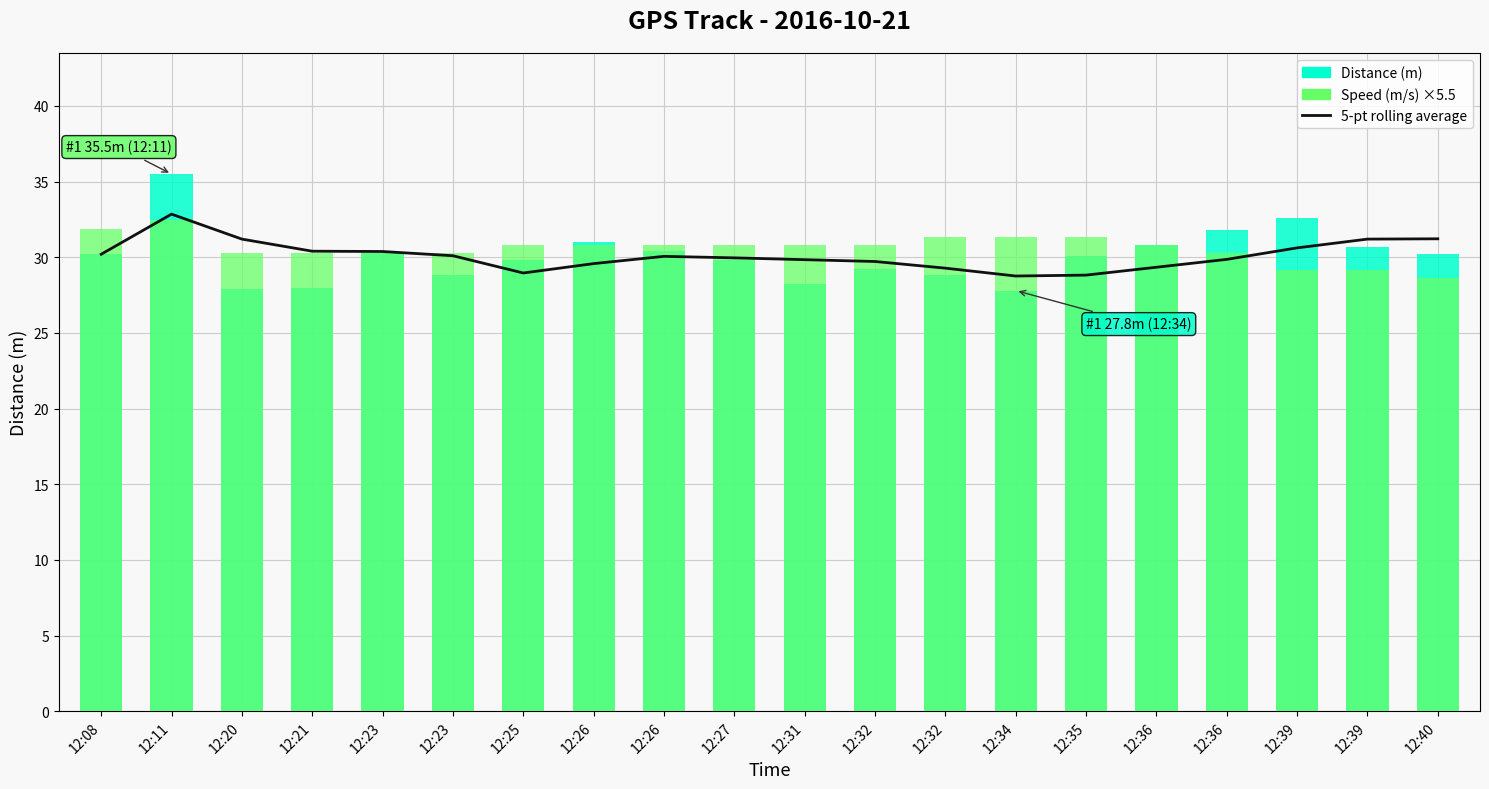

What value does the Distance (m) series have at 12:26?

31.0